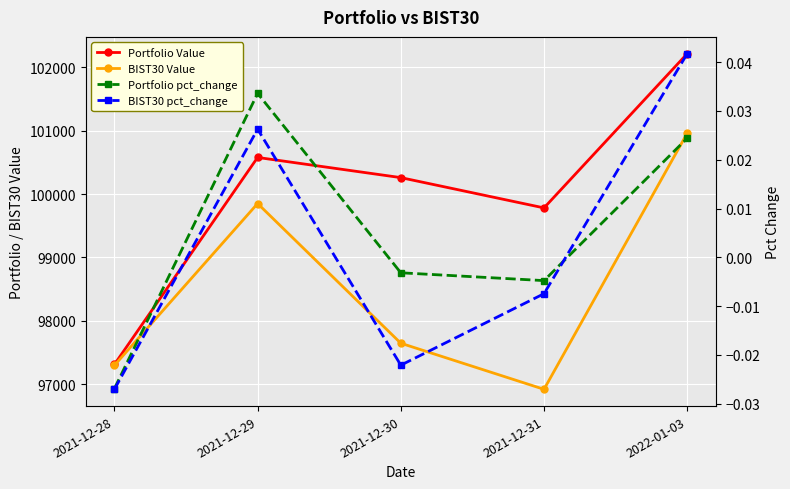

Which category has the highest value in the Portfolio Value series?

2022-01-03